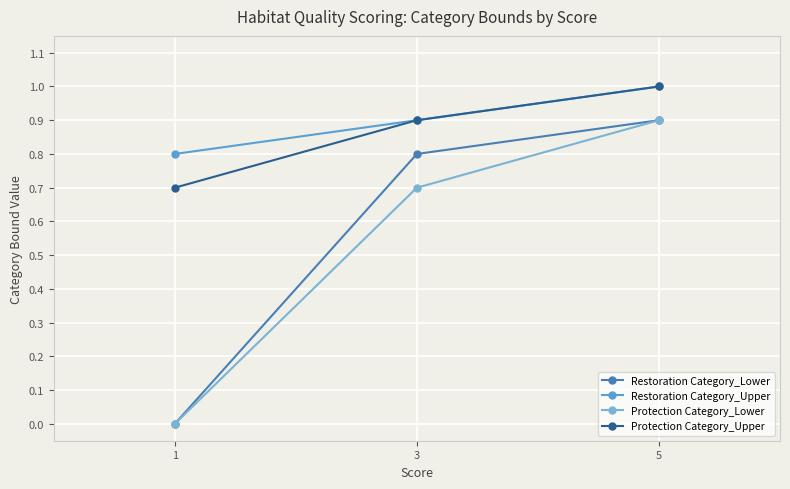

Reading left to right, transcribe all the data shown in this chart.

Restoration Category_Lower: 0.0	0.8	0.9
Restoration Category_Upper: 0.8	0.9	1.0
Protection Category_Lower: 0.0	0.7	0.9
Protection Category_Upper: 0.7	0.9	1.0